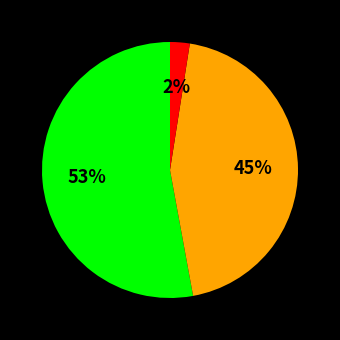

Does any single category account for the majority?

Yes